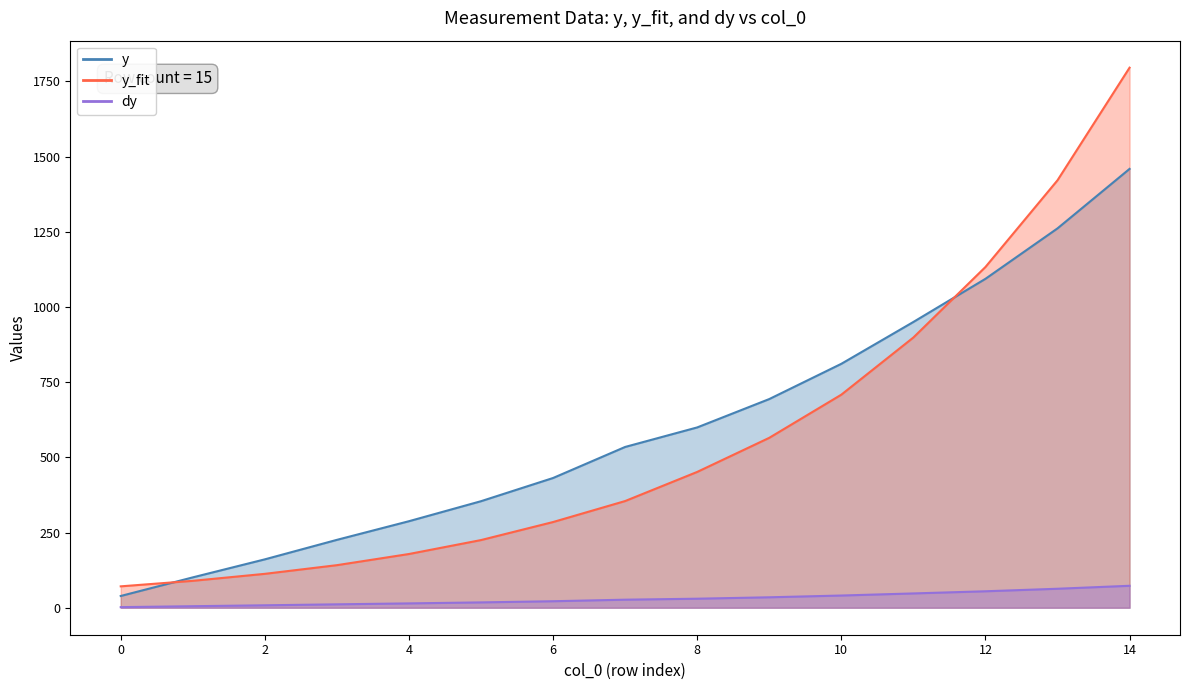

True or false: y_fit has more than 1 interior local peaks.

False